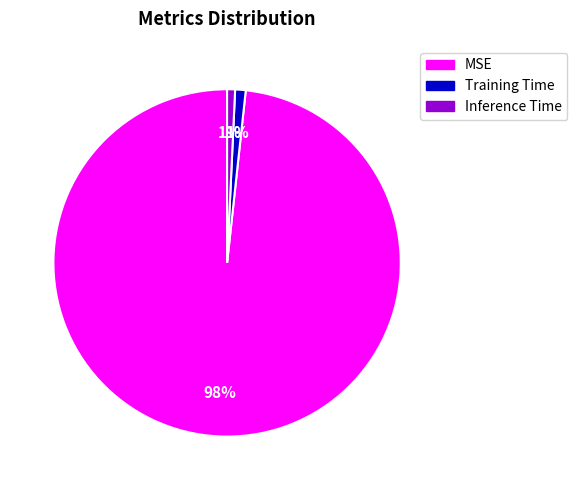

To the nearest percent, what is the combined percentage of Inference Time and MSE?

99%